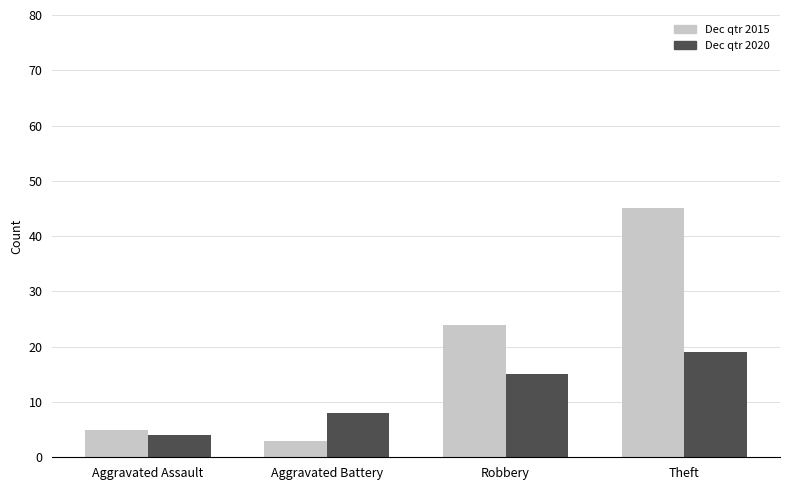

What is the difference between the highest and lowest values at Robbery?

9